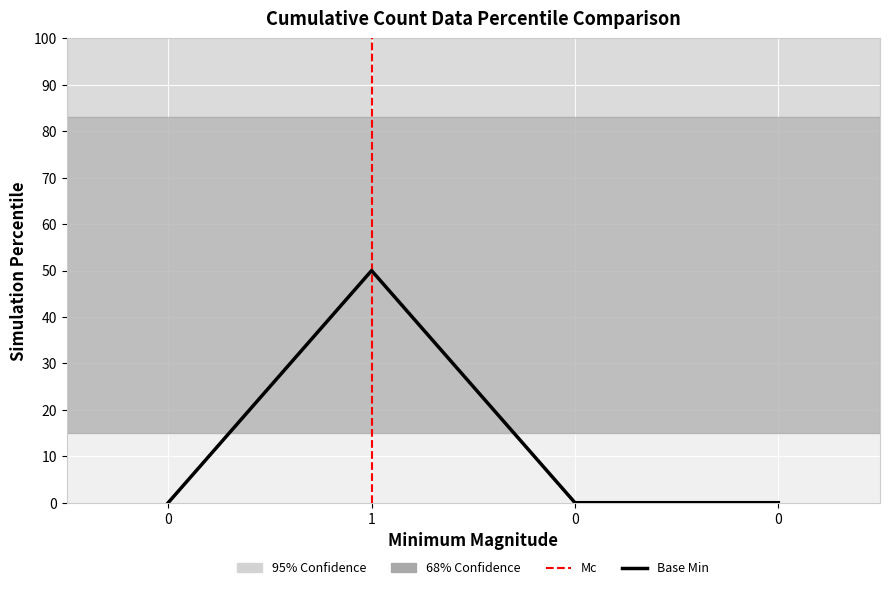

Rank the categories by value from lowest to highest.

0, 0, 0, 1